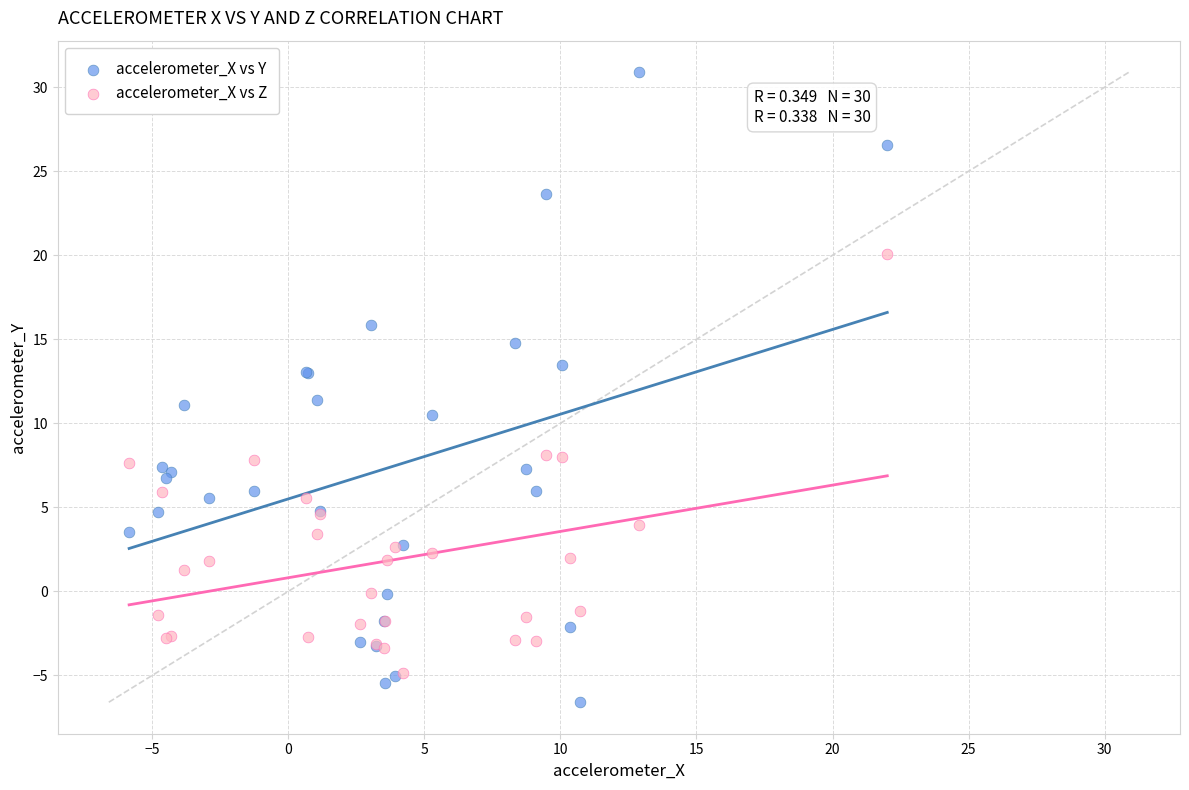

What are all the series names shown in the legend?

accelerometer_X vs Y, accelerometer_X vs Z